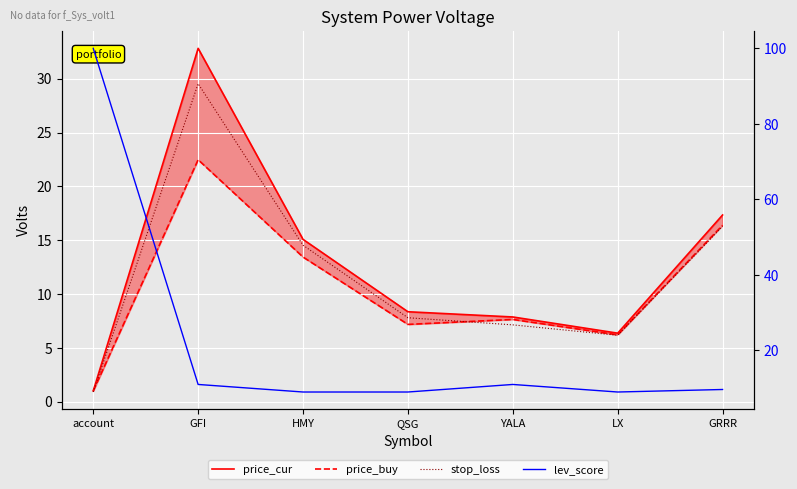

Which series has the largest range (max minus min)?

lev_score